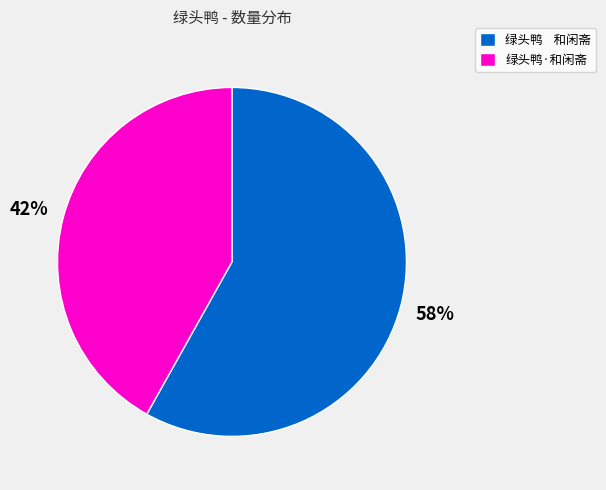

How many slices are in this pie chart?

2